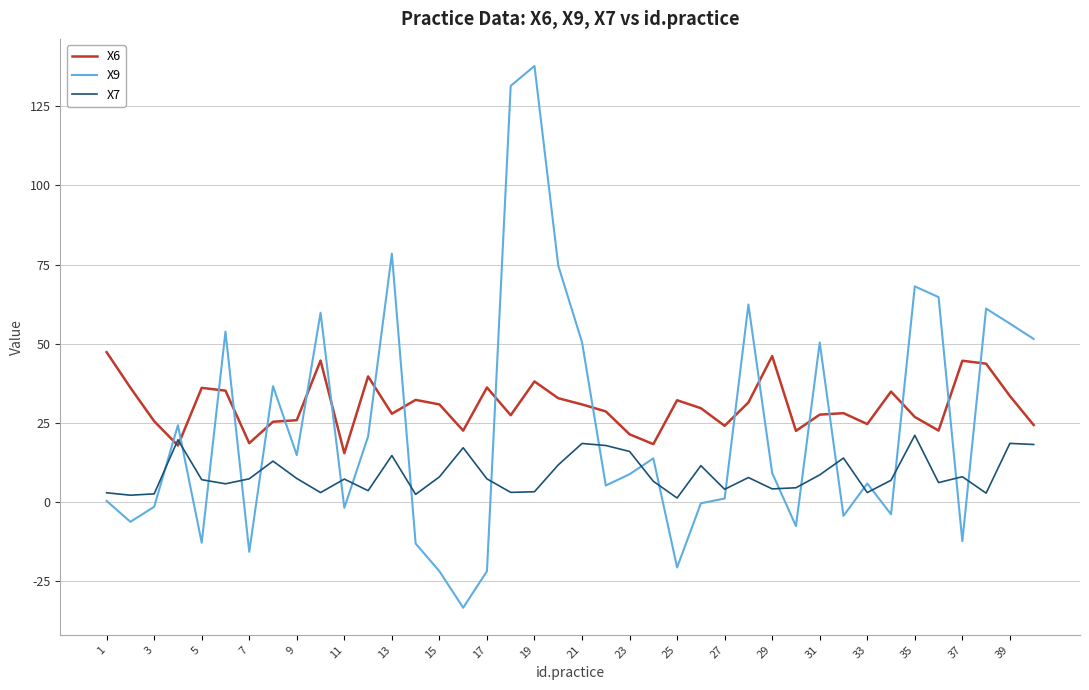

Which series has the widest spread of values?

X9